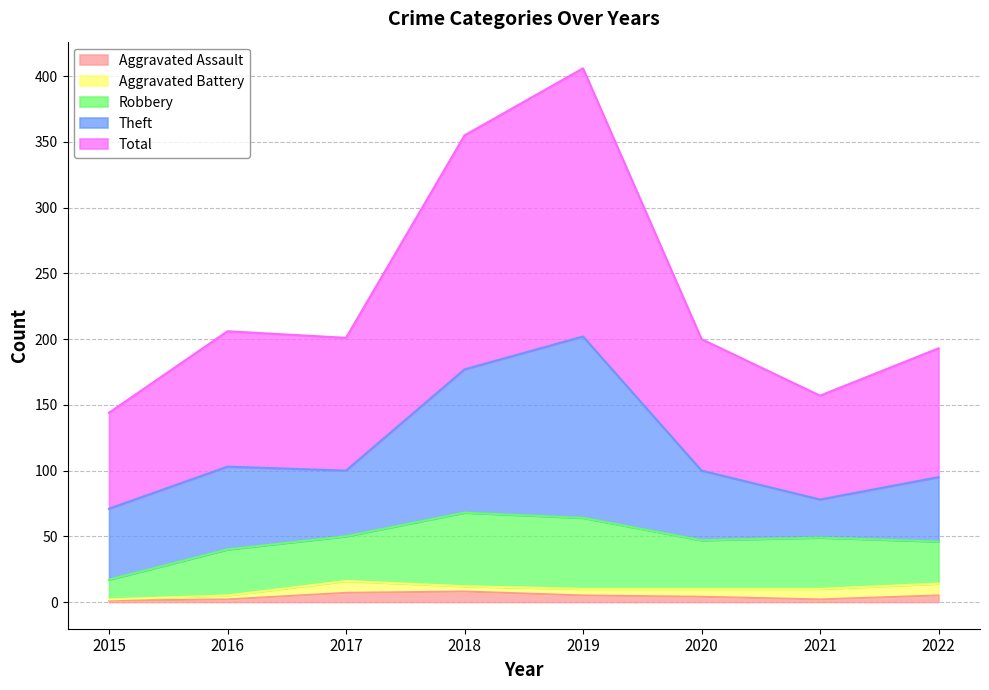

What are all the series names shown in the legend?

Aggravated Assault, Aggravated Battery, Robbery, Theft, Total